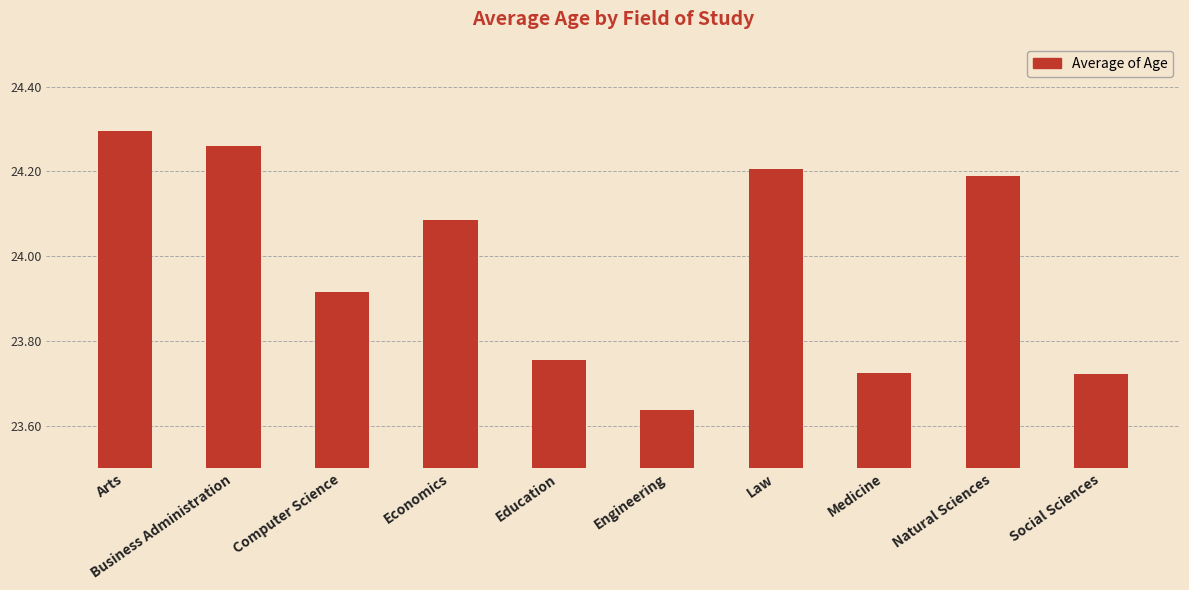

How many bars are there in total?

10